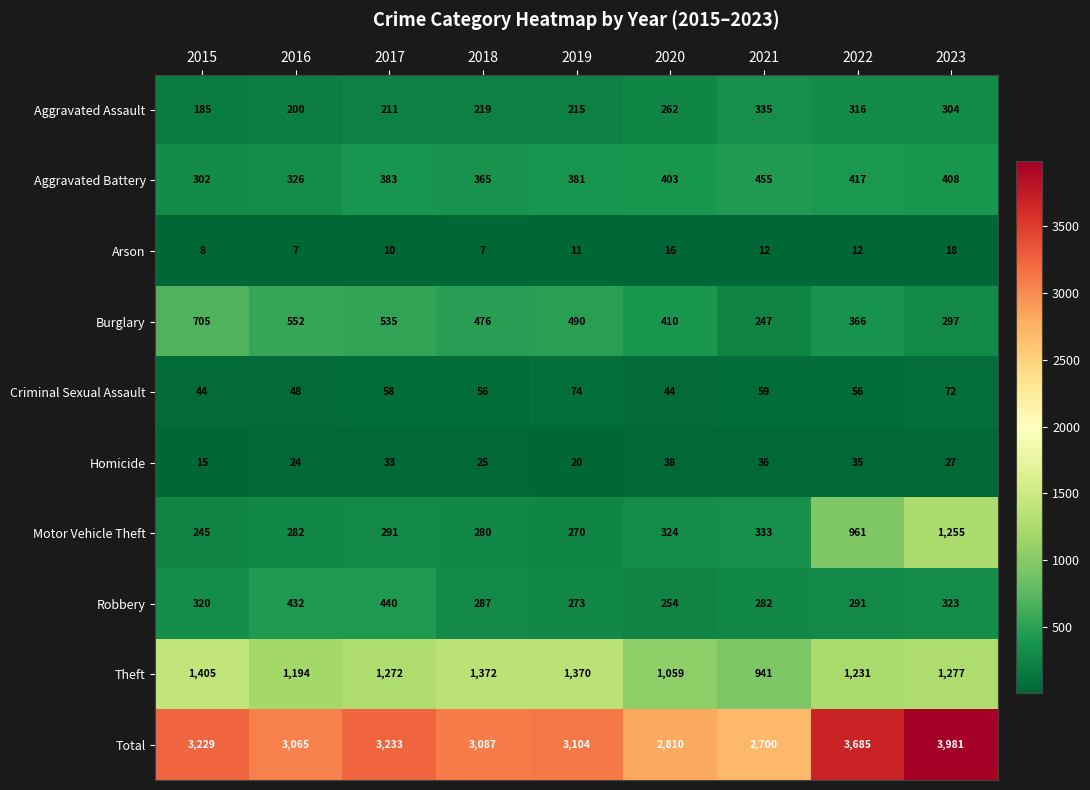

What is the maximum value shown in the chart?

3981